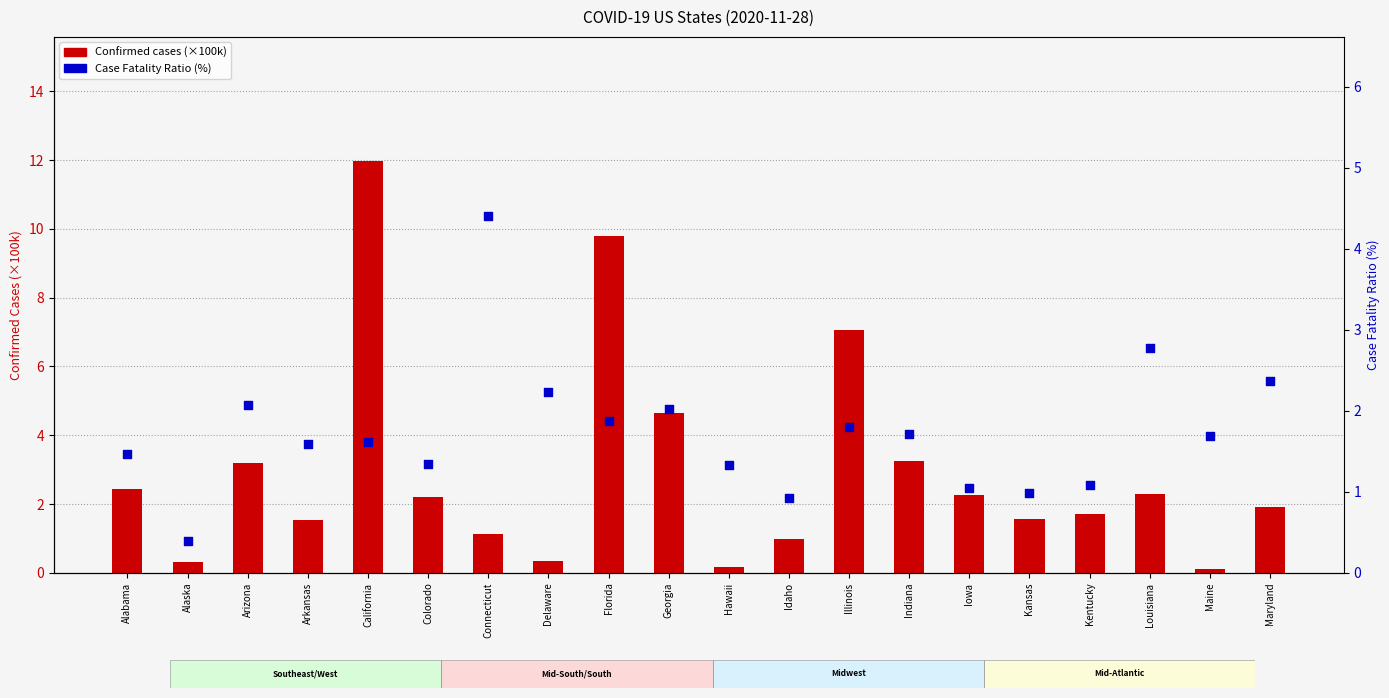

Which series has the widest spread of Y values?

Confirmed (100k)